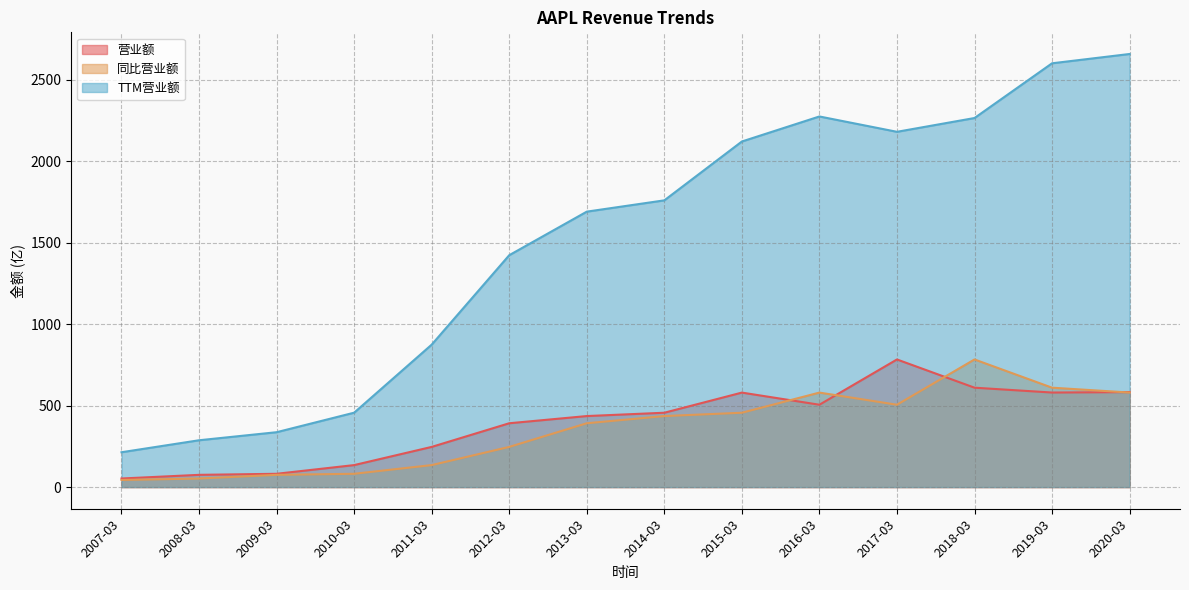

What is the difference between the maximum and minimum values in the 同比营业额 series?

739.9